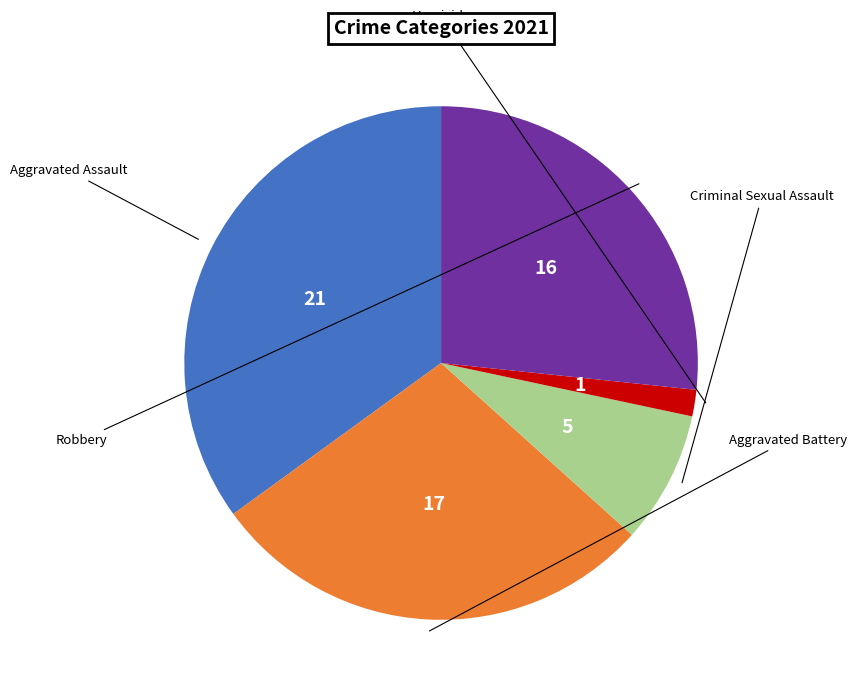

Does any single category account for the majority?

No